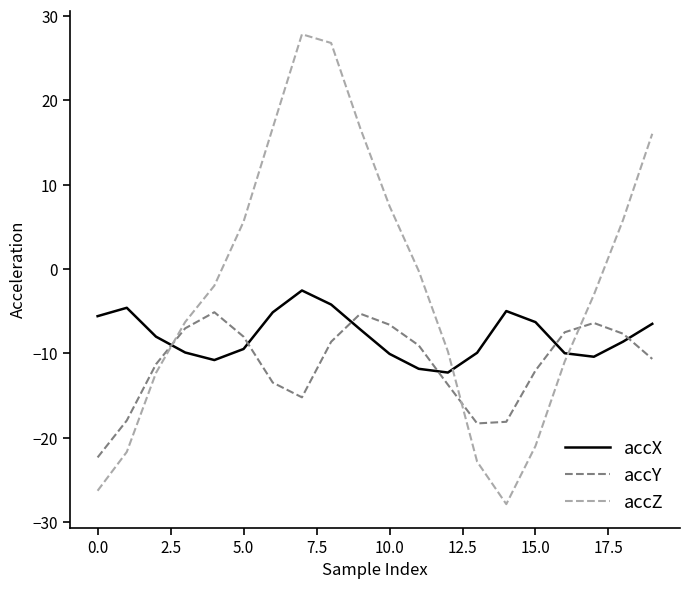

Which series has the largest total across all categories?

accZ